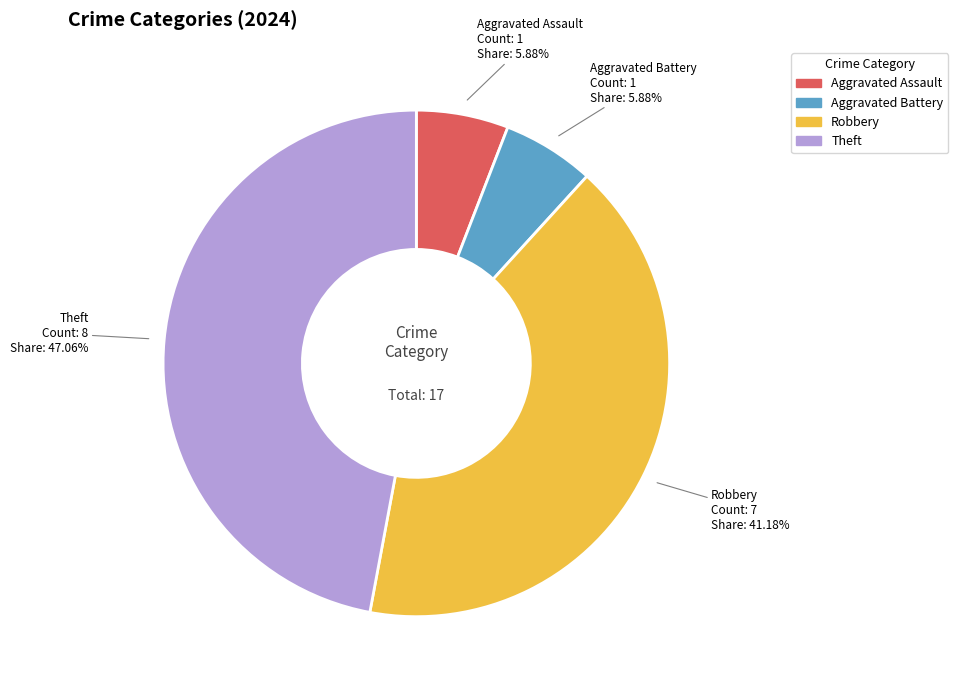

Is there a majority slice in this chart?

No